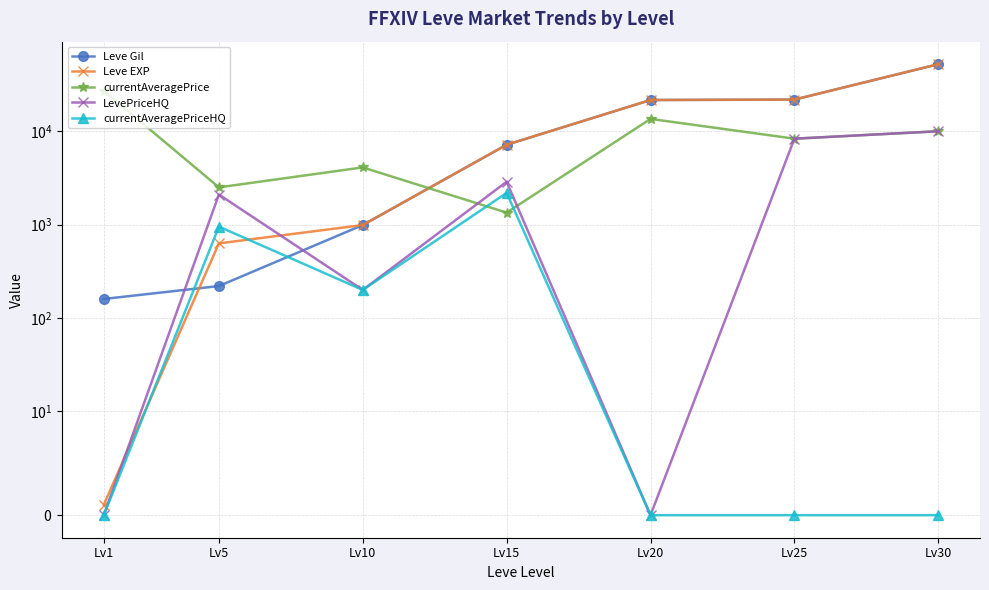

At how many categories does at least one series exceed 25512?

2